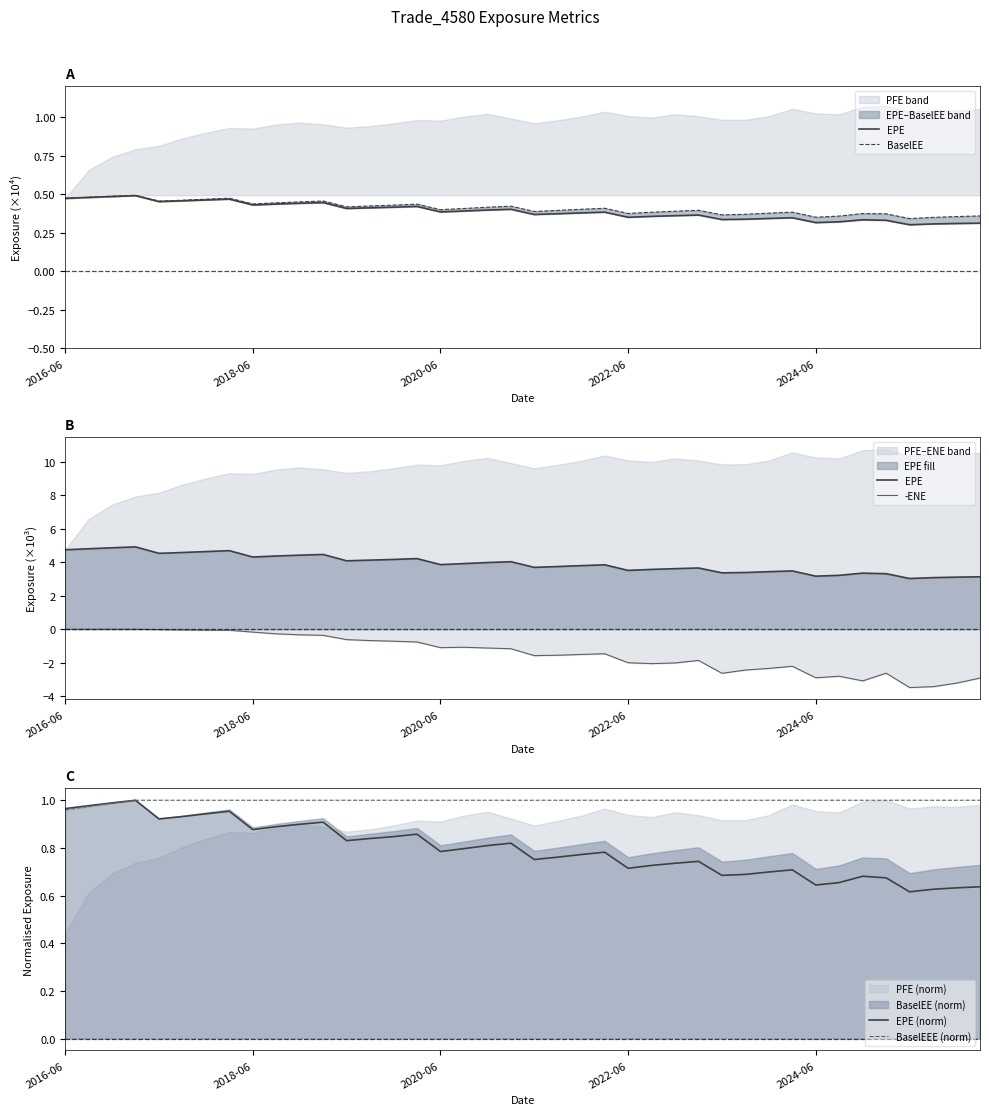

True or false: -ENE has a value of -0.7 at 2022-06.

False